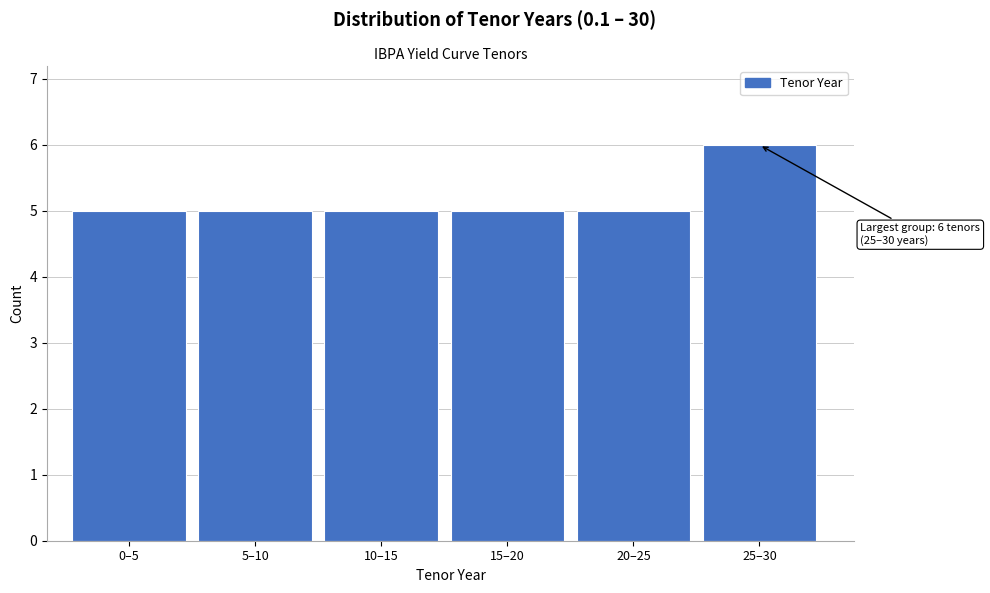

Reading left to right, extract all data points from this chart.

0–5=5	5–10=5	10–15=5	15–20=5	20–25=5	25–30=6